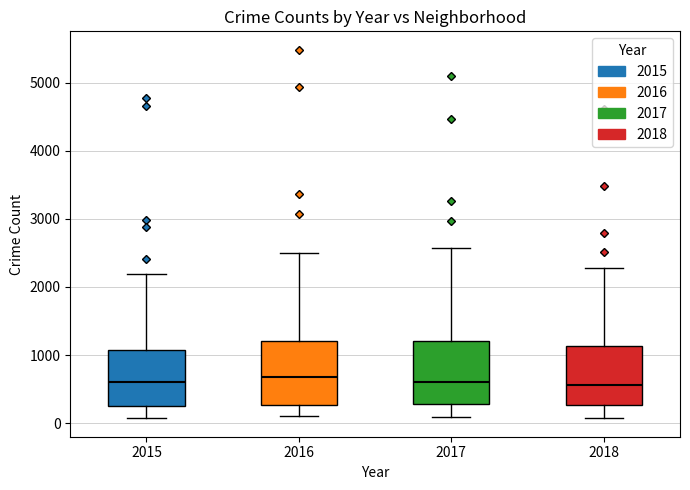

Reading left to right, transcribe this box plot: for each box, give where its median line is, the range the box spans, and where its two whiskers end, as read against the y-axis. The values are not printed on the chart, so give them approximately, as read against the axis.

2015: median 600, box 300 to 1100, whiskers 100 to 2200
2016: median 700, box 300 to 1200, whiskers 100 to 2500
2017: median 600, box 300 to 1200, whiskers 100 to 2600
2018: median 600, box 300 to 1100, whiskers 100 to 2300